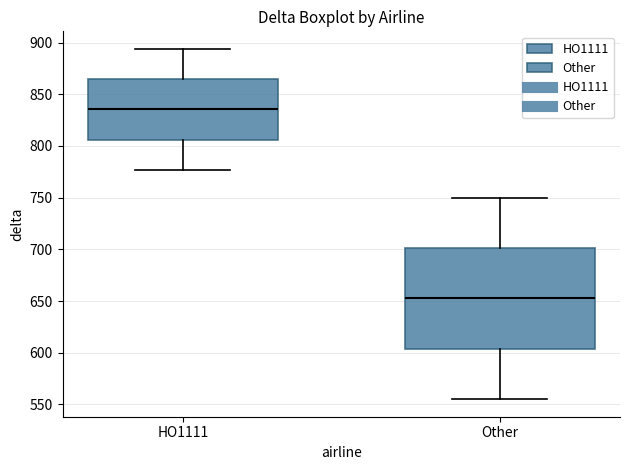

Where is the upper edge of the box for HO1111 on the y-axis? The values are not printed on the chart, so give them approximately, as read against the axis.

865